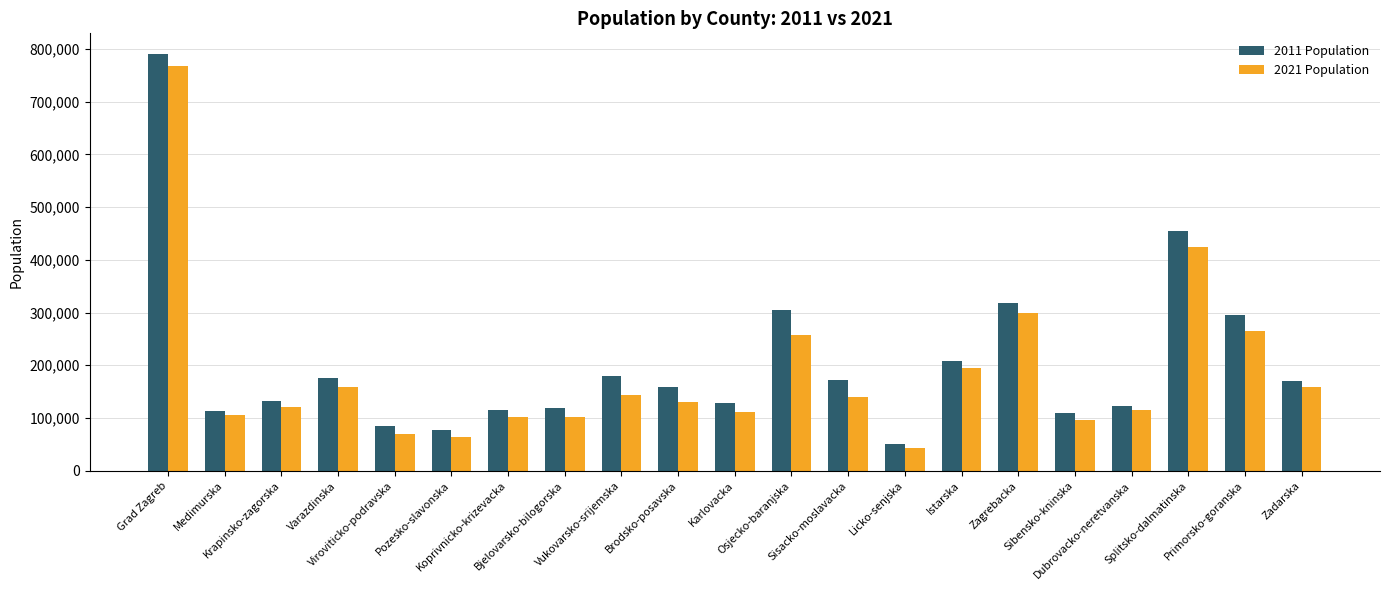

The 2011 Population series shows 454798 at Splitsko-dalmatinska. True or false?

True